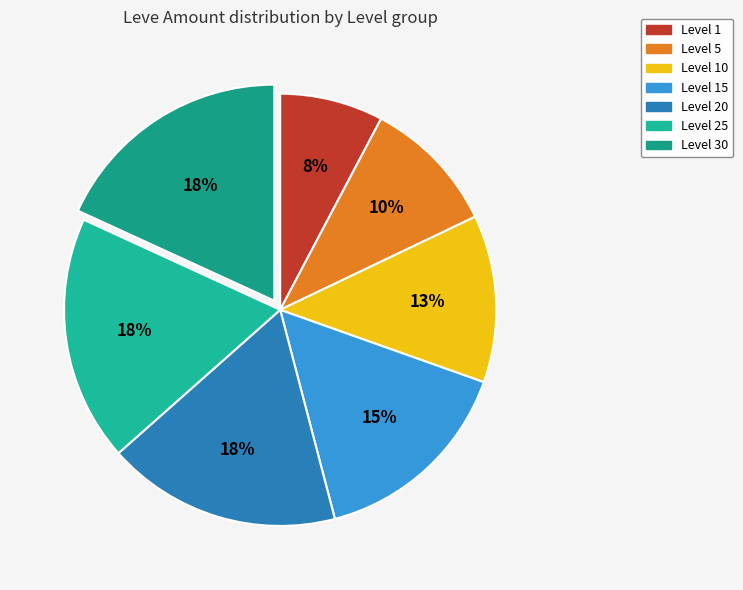

What percentage is the Level 30 slice, to the nearest percent?

18%